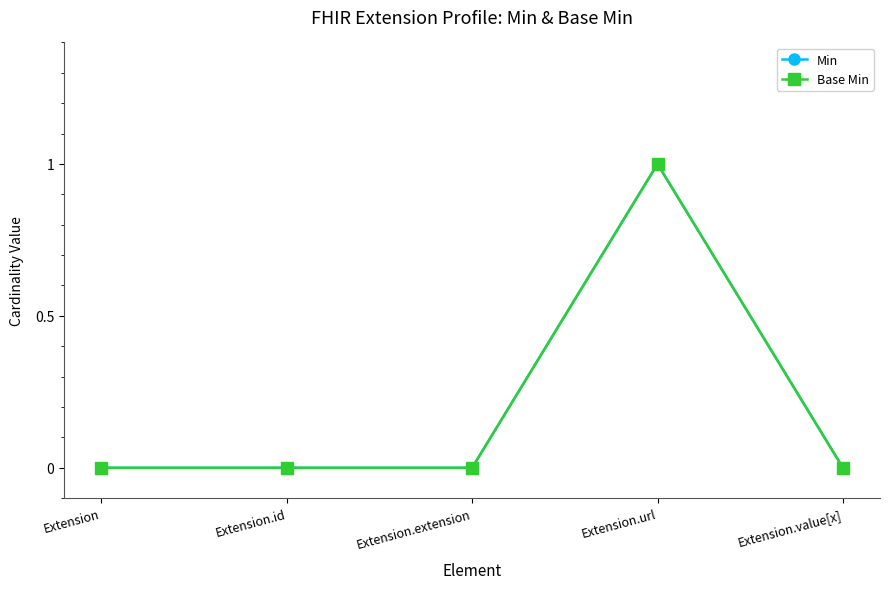

What are all the series names shown in the legend?

Min, Base Min